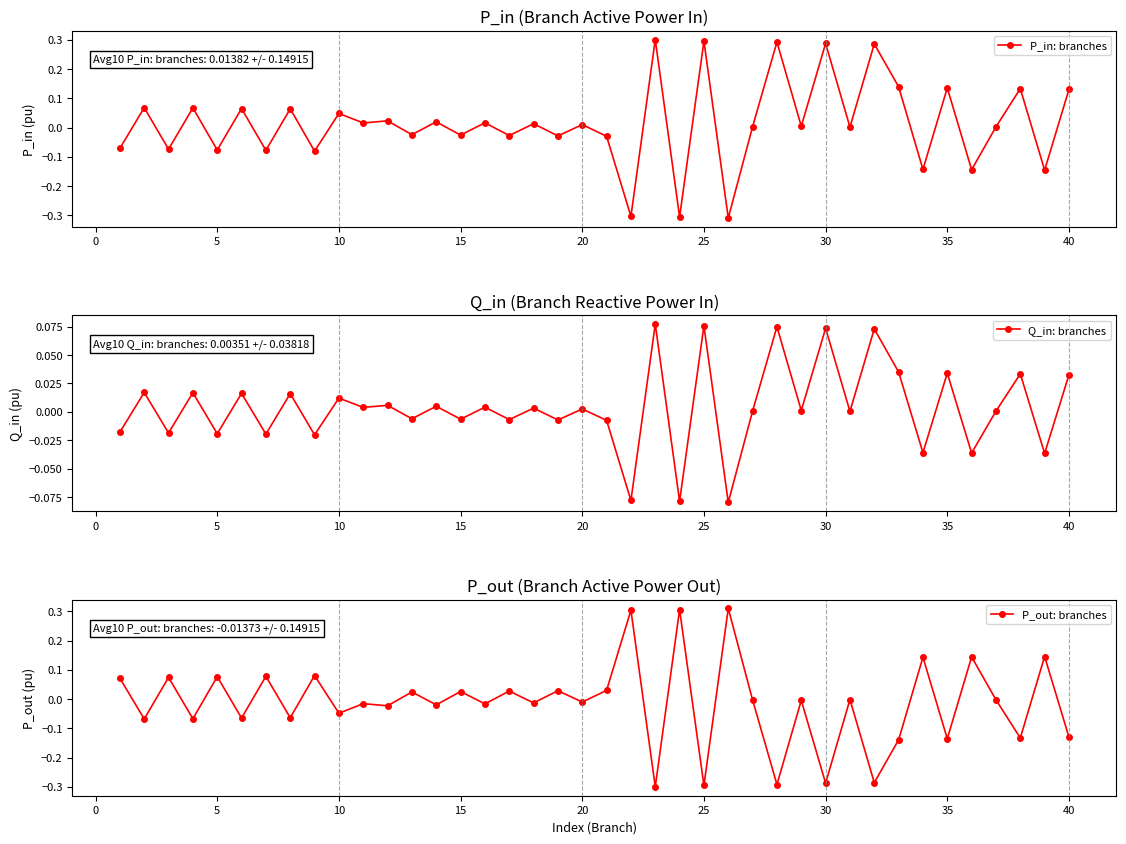

True or false: P_in: branches has more than 0 points higher than both neighbors.

True